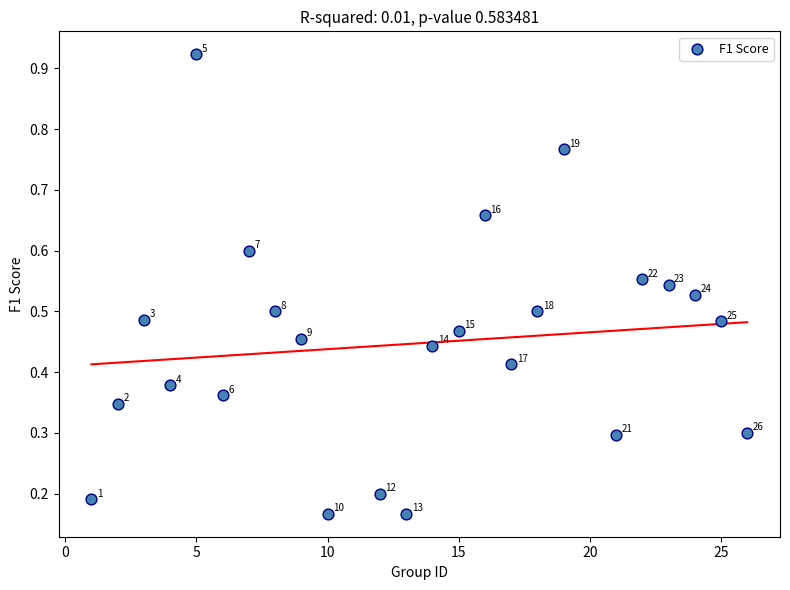

What is the range of X values (max minus min)?

25.0